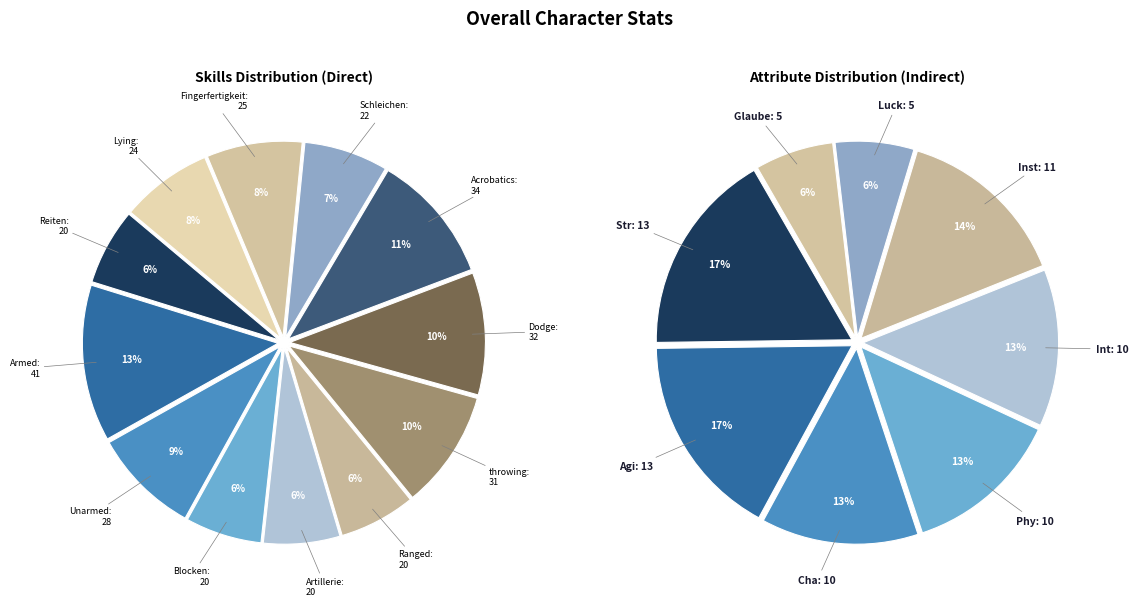

Is Artillerie the majority of the pie?

No